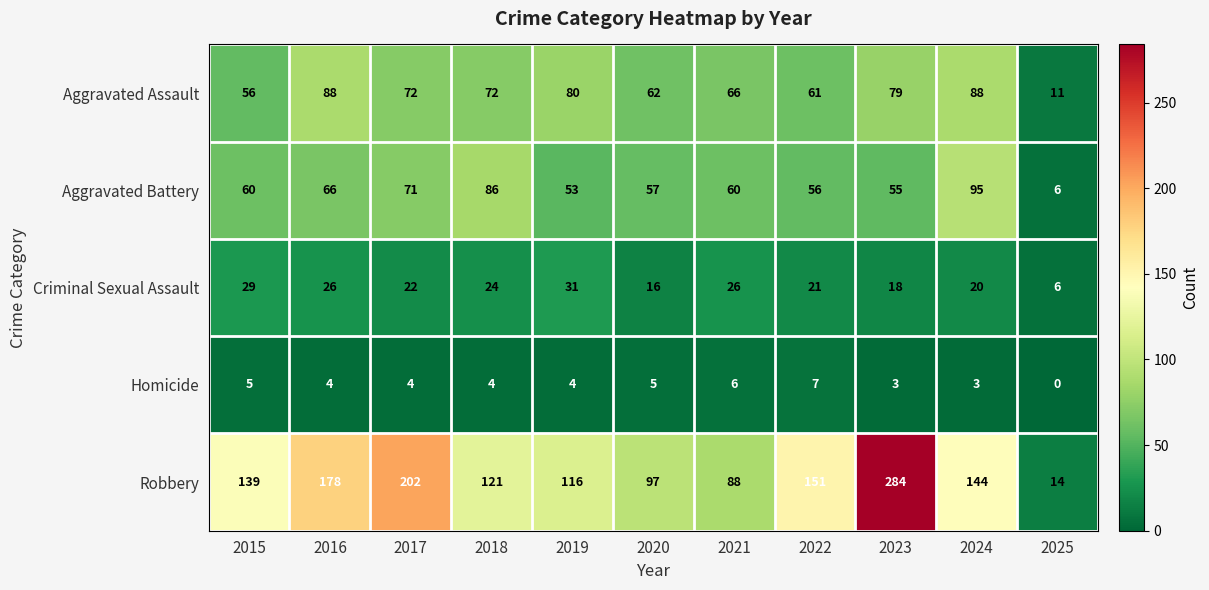

Which label corresponds to the smallest value in the chart?

2025